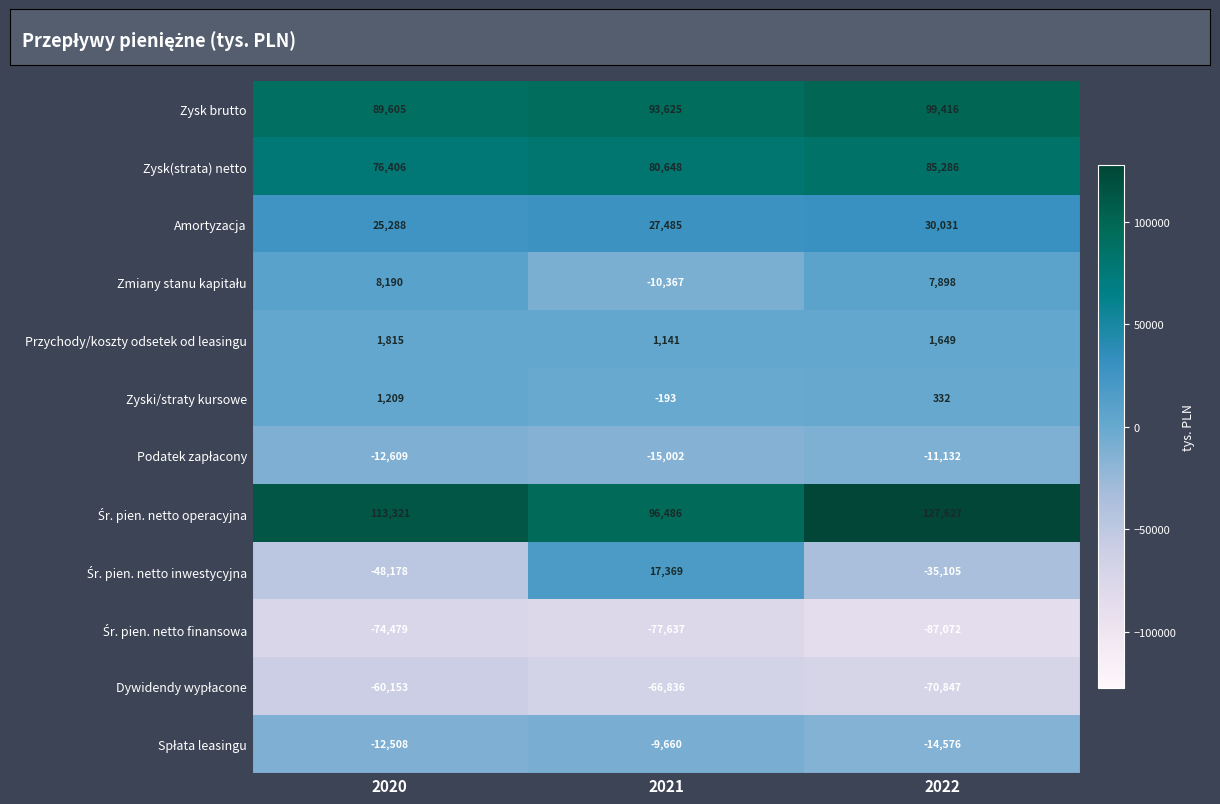

What is the difference between the Amortyzacja values at 2020 and 2022?

4743